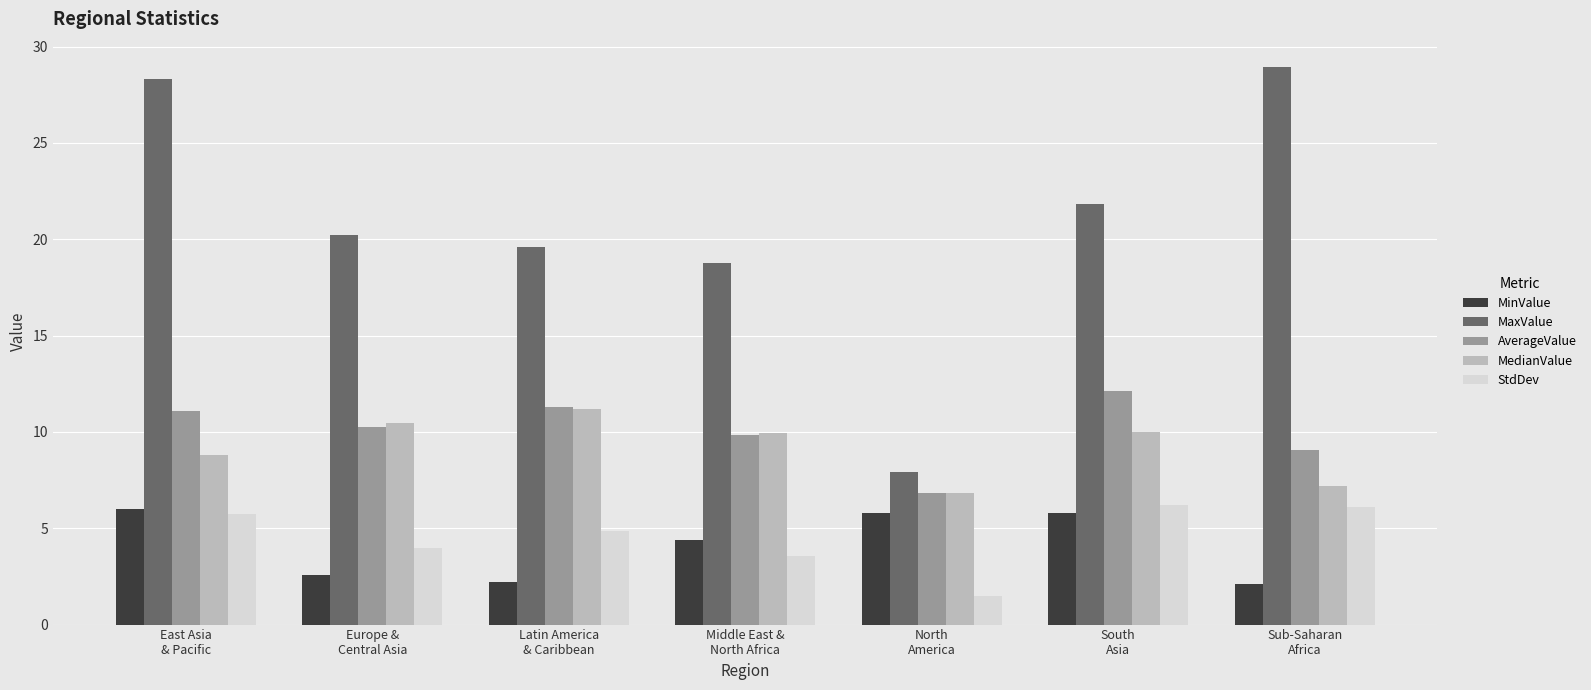

Which series has the largest total across all categories?

MaxValue